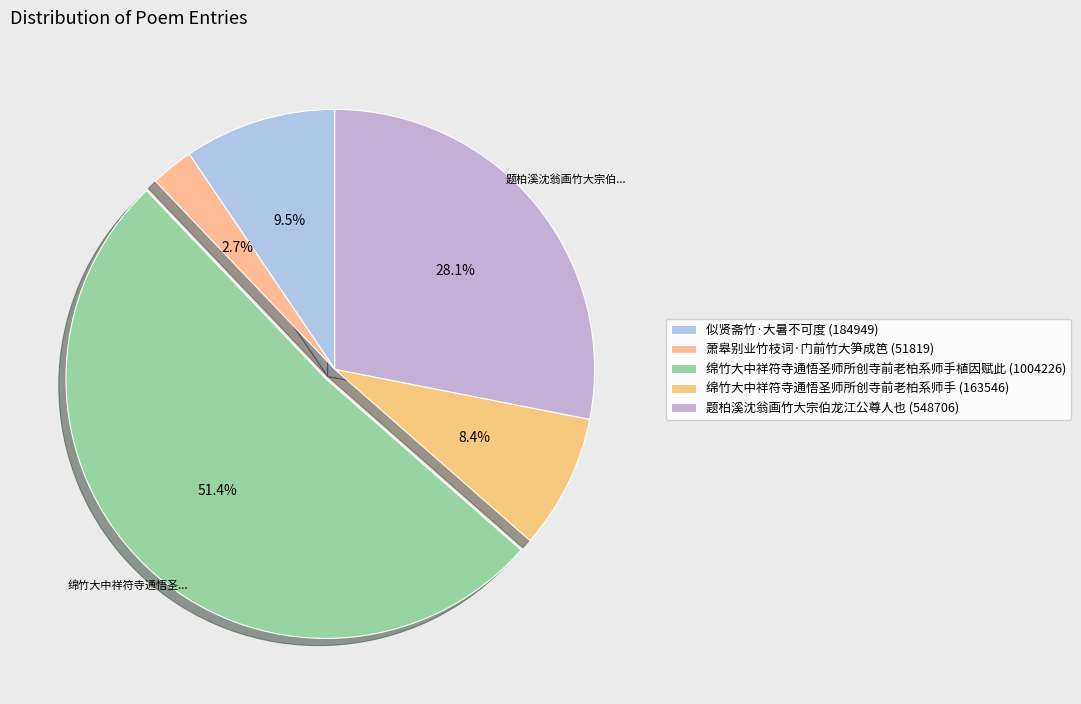

Which slice is the largest?

绵竹大中祥符寺通悟圣师所创寺前老柏系师手植因赋此 (1004226)